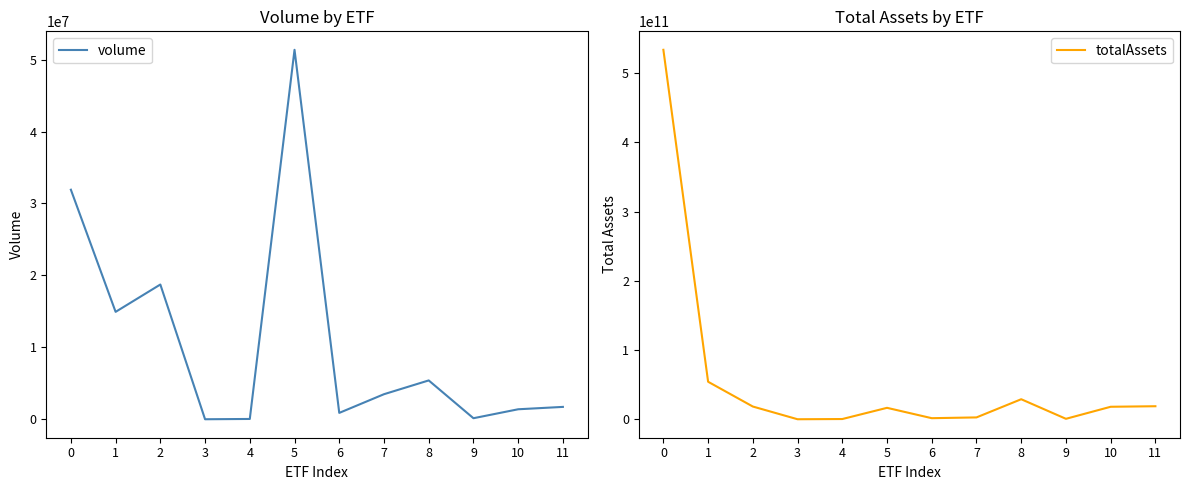

Reading left to right, extract all data points from this chart.

volume: 31915489	14936082	18737887	7955	48268	51364193	891311	3489431	5404923	150856	1395331	1725044
totalAssets: 533350318080	54361296896	18598756352	248697808	560306880	16733312000	1784920832	2901542144	29142607872	882341184	18260465664	19032737792